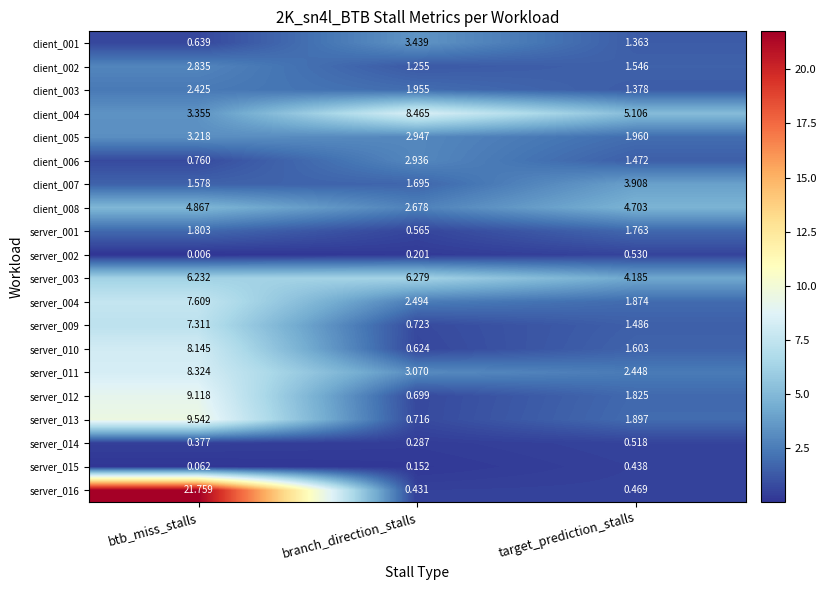

Which series has the largest total across all categories?

server_016